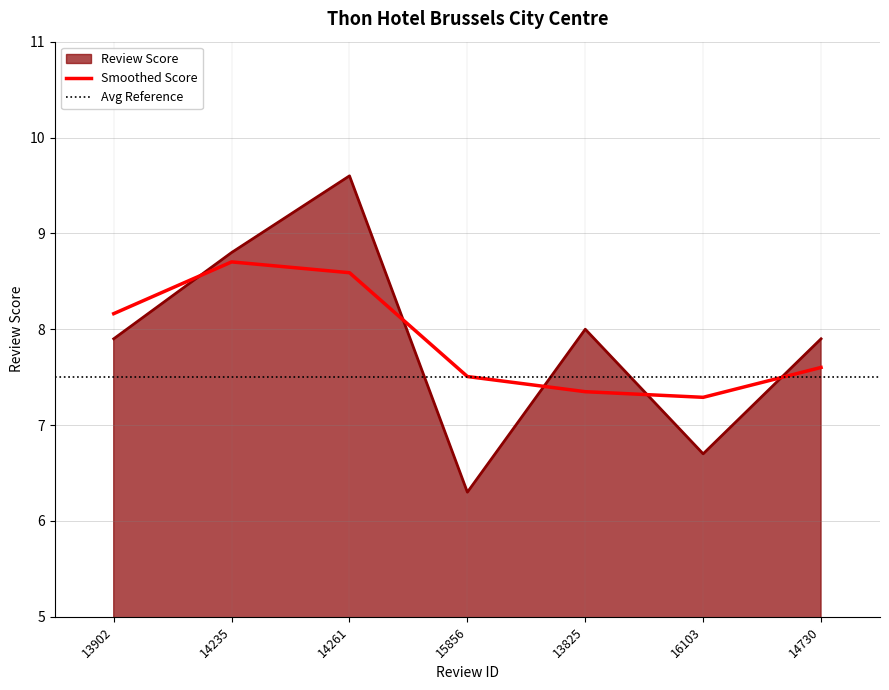

Reading left to right, transcribe all the data shown in this chart.

7.9	8.8	9.6	6.3	8.0	6.7	7.9